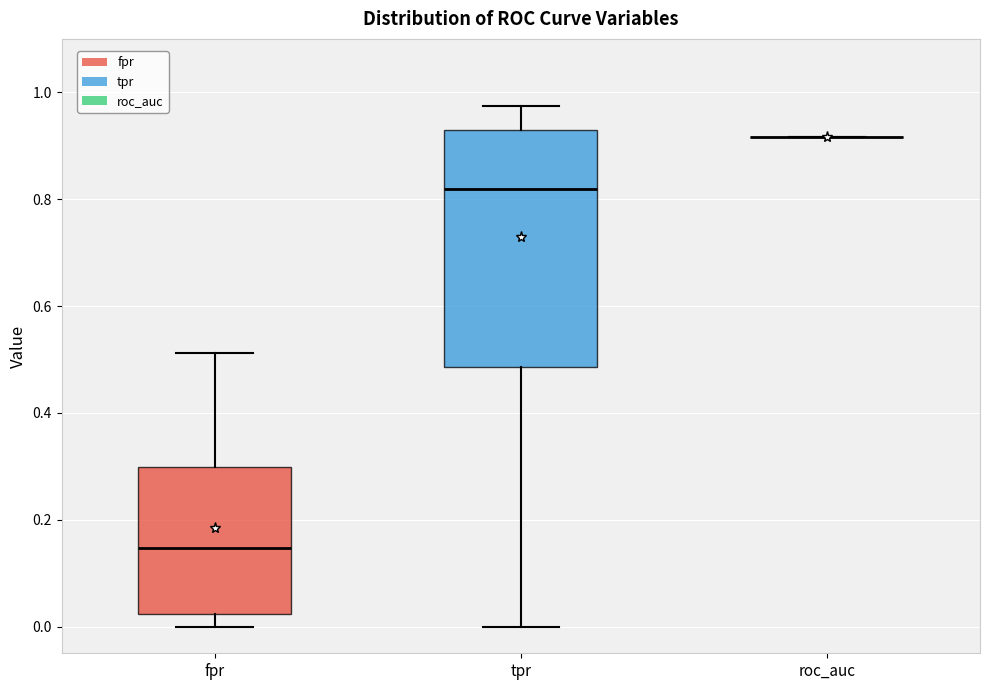

Reading left to right, read every box against the y-axis: the position of its median line, the range the box covers, and the ends of its whiskers. The values are not printed on the chart, so give them approximately, as read against the axis.

fpr: median 0.14, box 0.02 to 0.30, whiskers 0.00 to 0.52
tpr: median 0.82, box 0.48 to 0.92, whiskers 0.00 to 0.98
roc_auc: box collapsed to a line at 0.92, whiskers 0.92 to 0.92